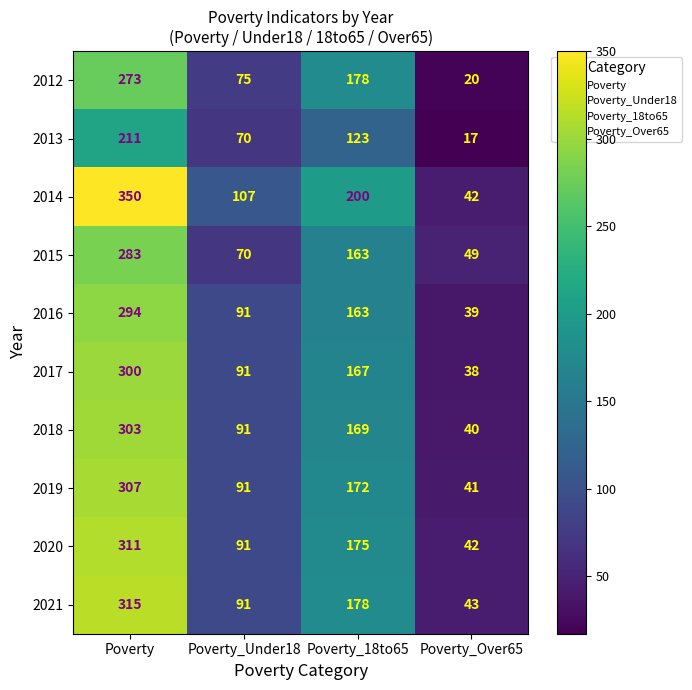

Which series has the largest total across all categories?

2014